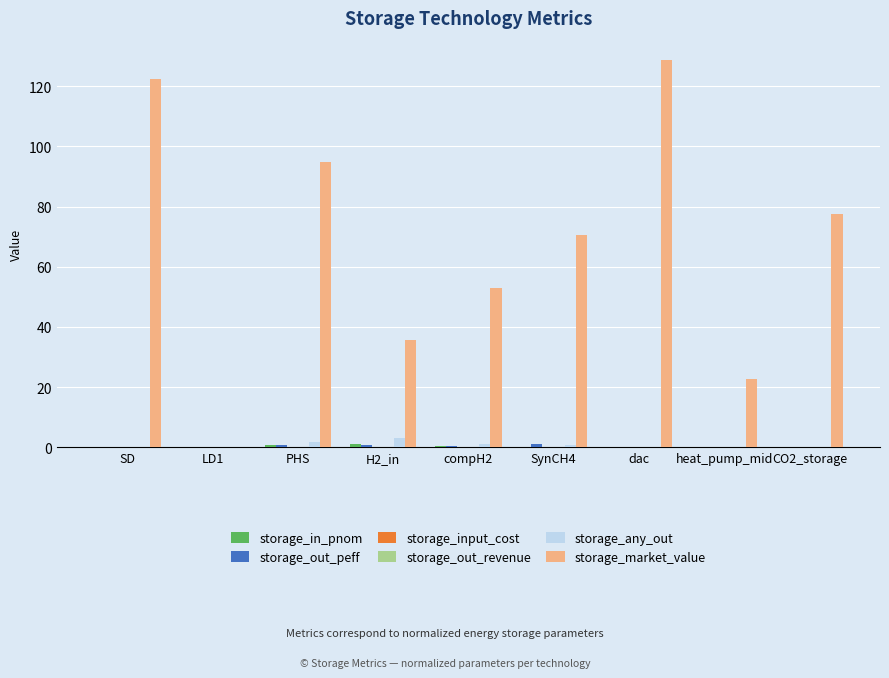

Which series has the largest total across all categories?

storage_market_value